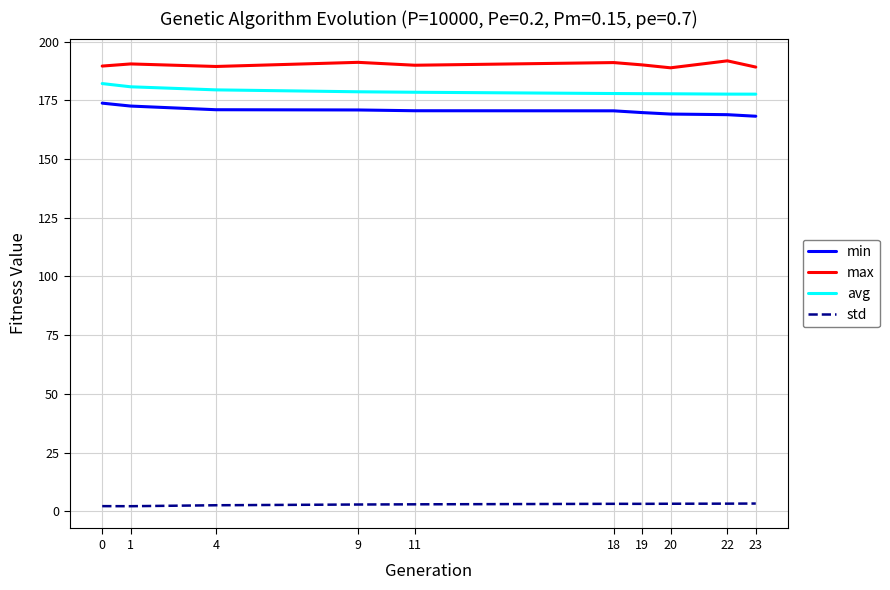

True or false: max and std intersect in this chart.

False